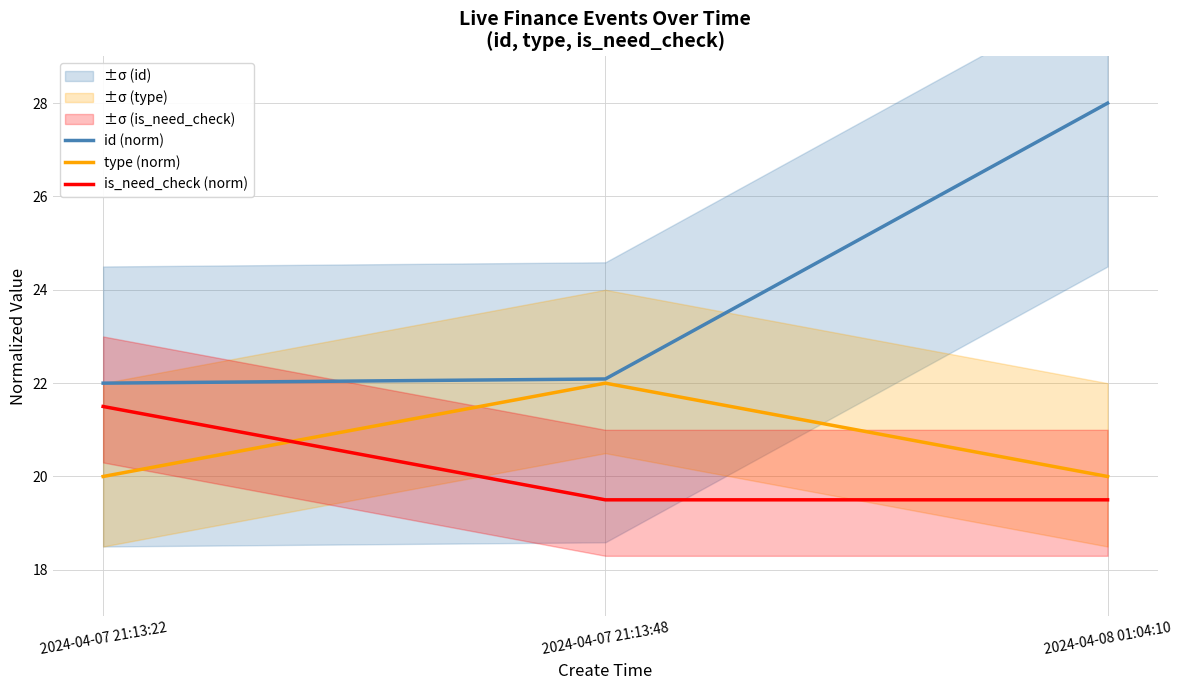

Which series changed the most between 2024-04-07 21:13:48 and 2024-04-08 01:04:10?

id (norm)